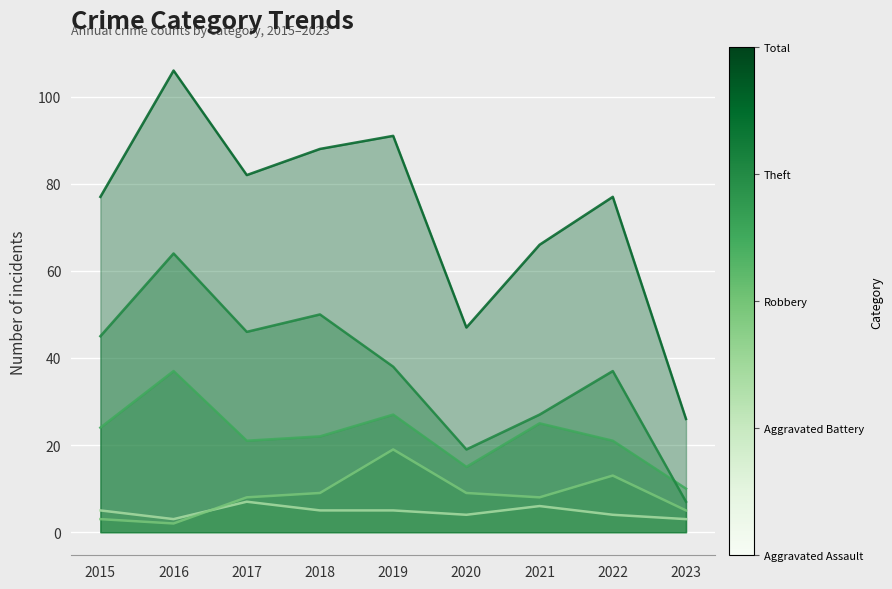

What is the total value across all series at 2021?

132